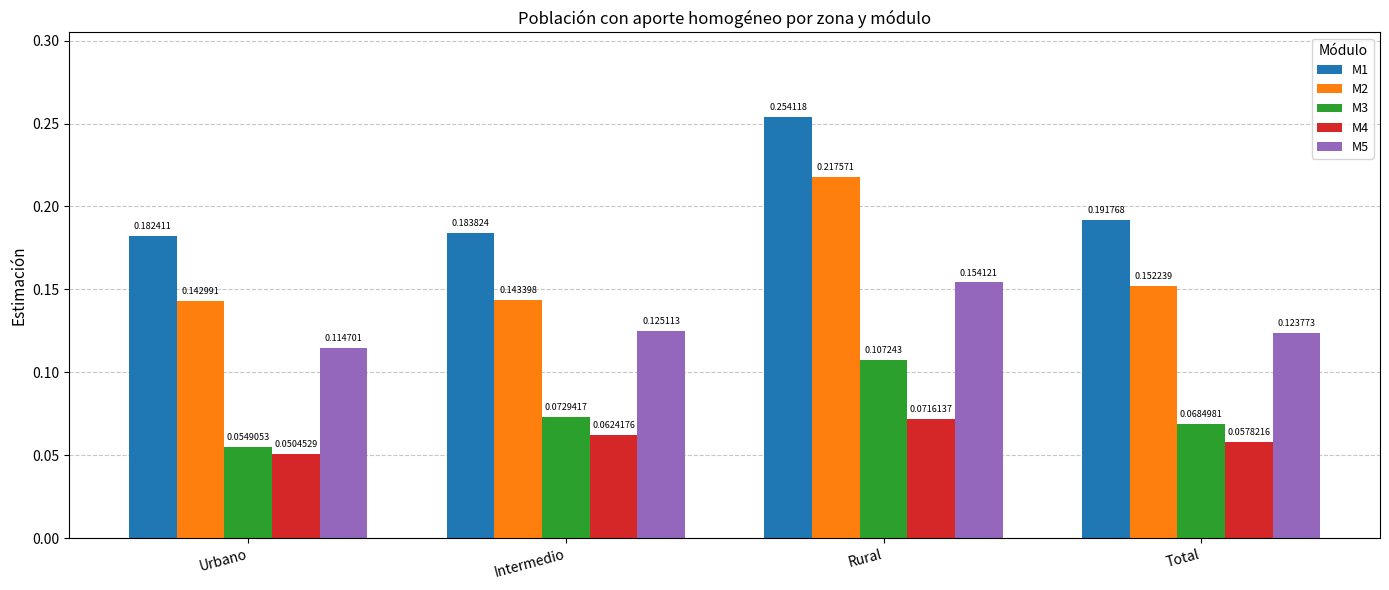

What is the sum of all M5 values?

0.5